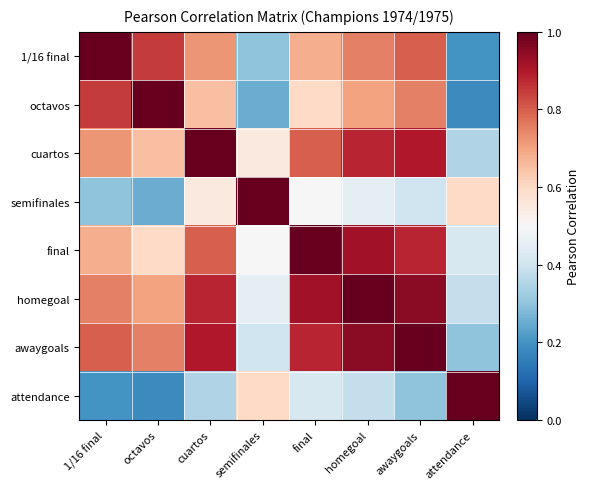

What is the spread (max minus min) of values at awaygoals?

0.7